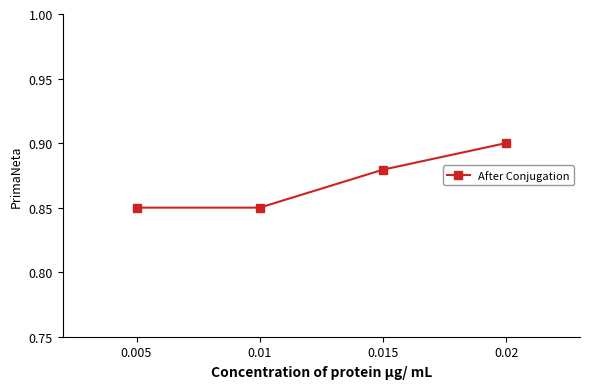

How many values are between 0 and 1?

4